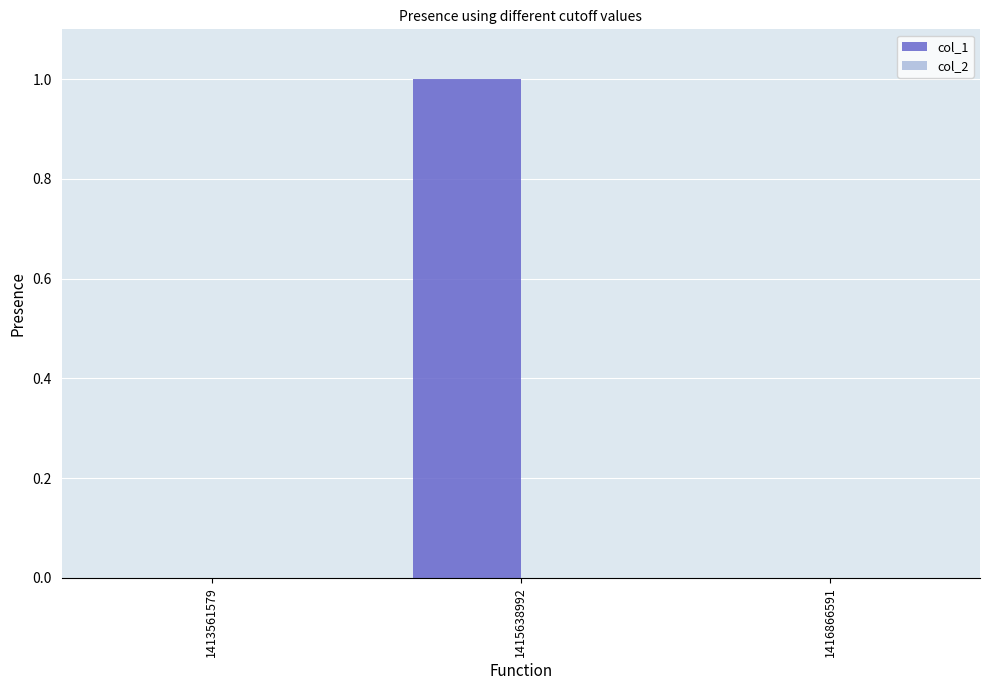

Which category has the highest value across all series?

1415638992